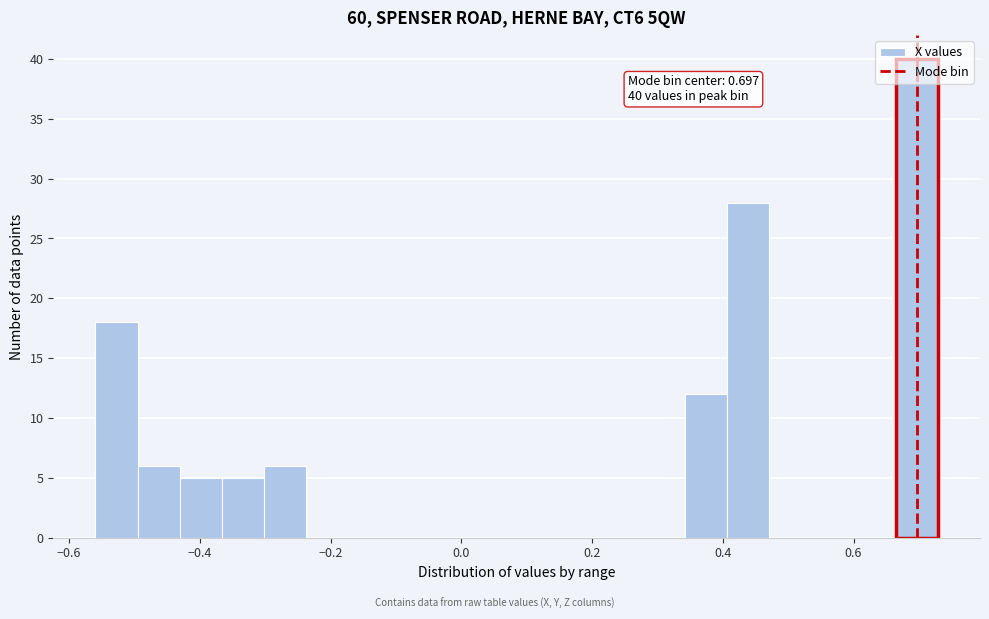

Around what value on the x-axis is the tallest bar? Give the approximate position of its centre, as read against the axis.

0.70